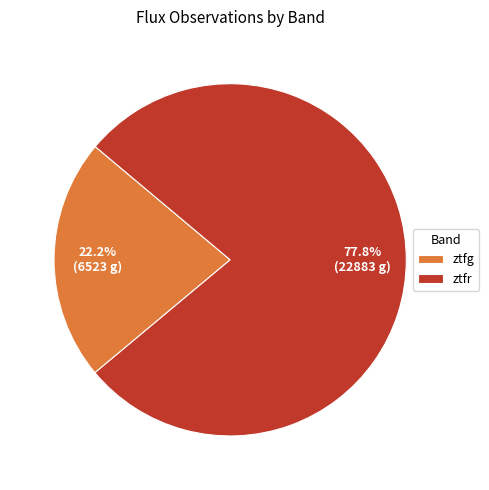

What is the largest slice in the pie chart?

ztfr